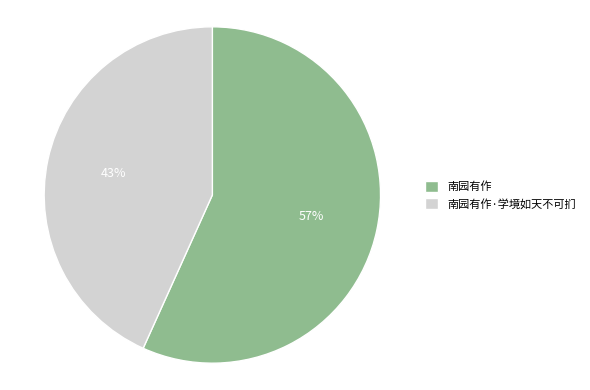

What is the majority slice?

南园有作